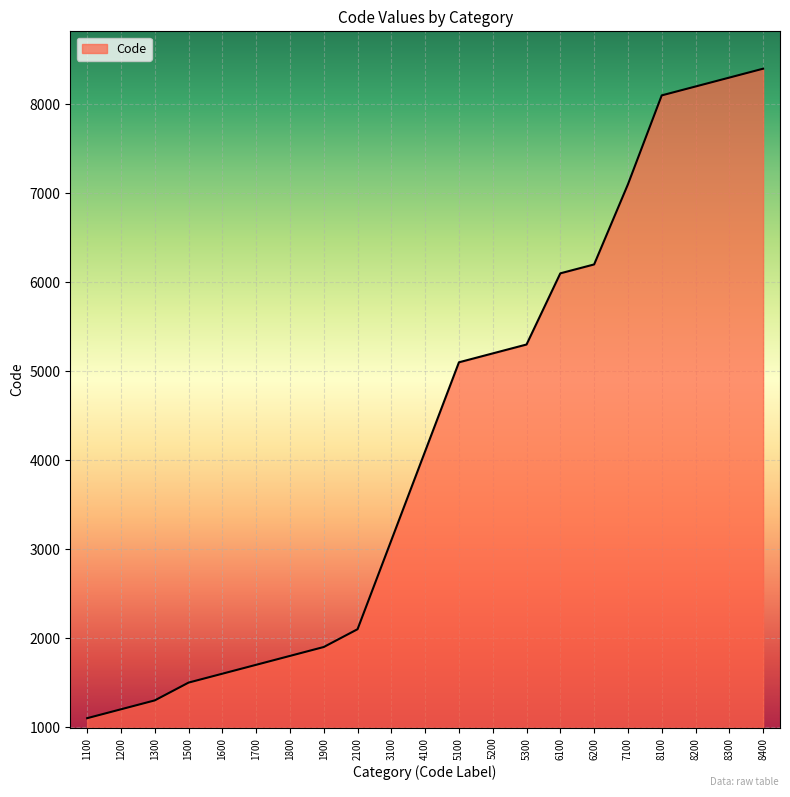

True or false: the data shows 8100 at 8100.

True